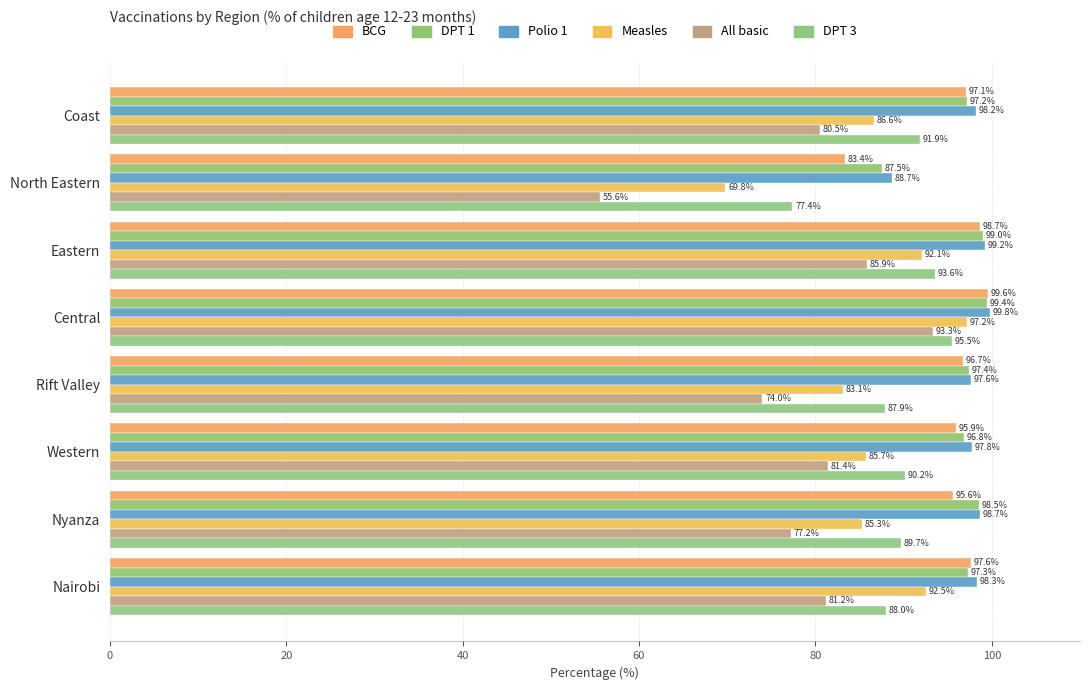

What are all the series names shown in the legend?

BCG, DPT 1, Polio 1, Measles, All basic, DPT 3